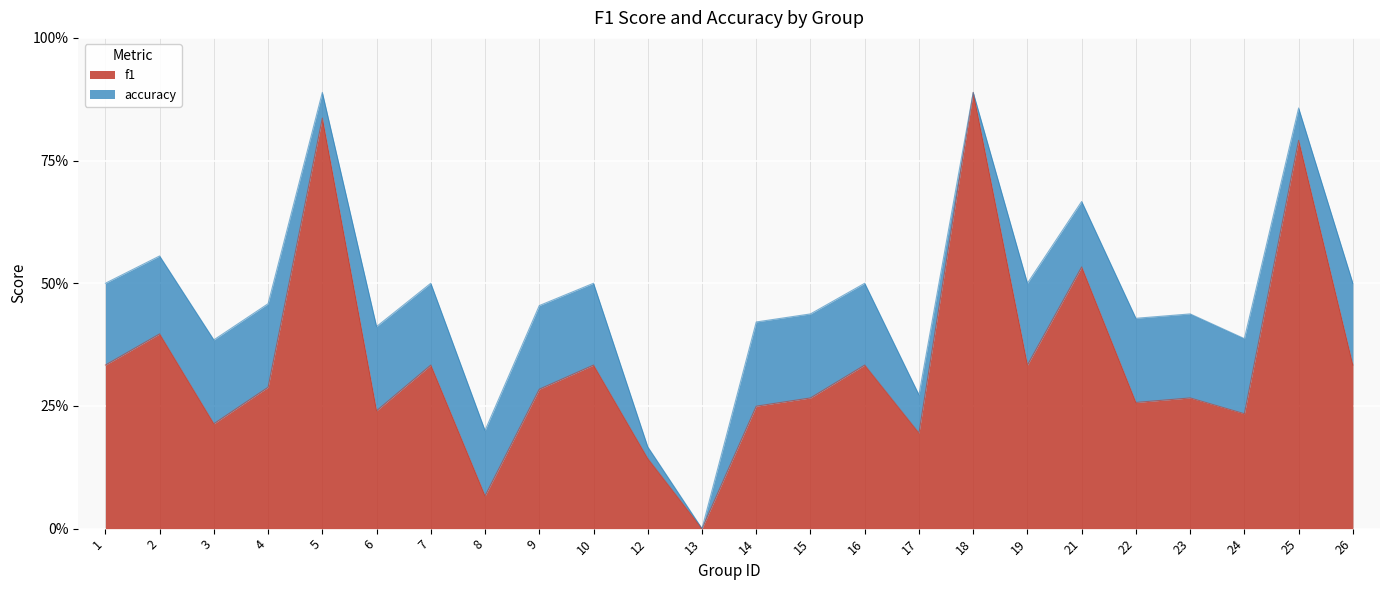

Which series has the largest total across all categories?

accuracy